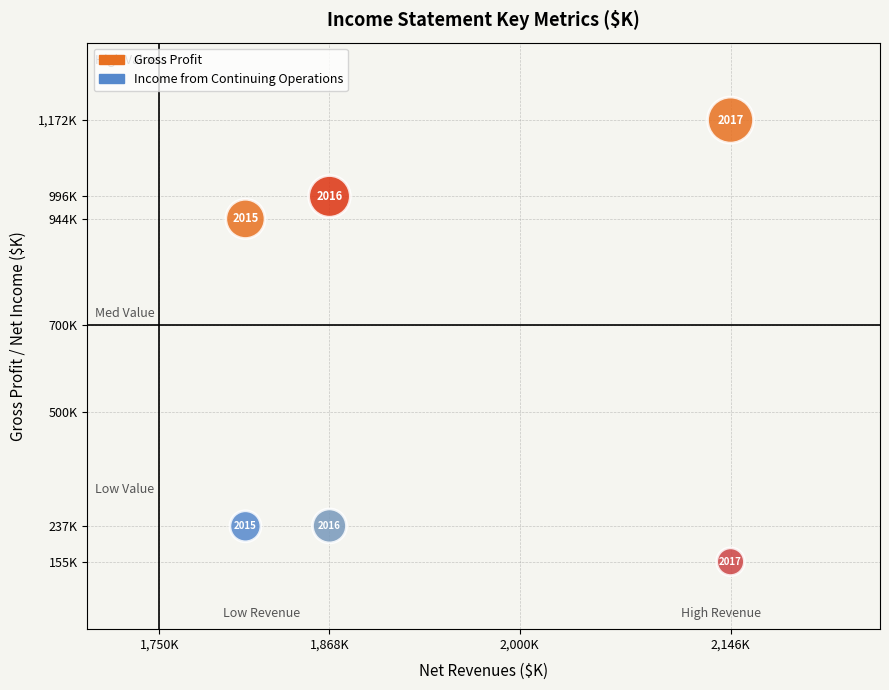

Which series has the largest Y range (max minus min)?

Gross Profit